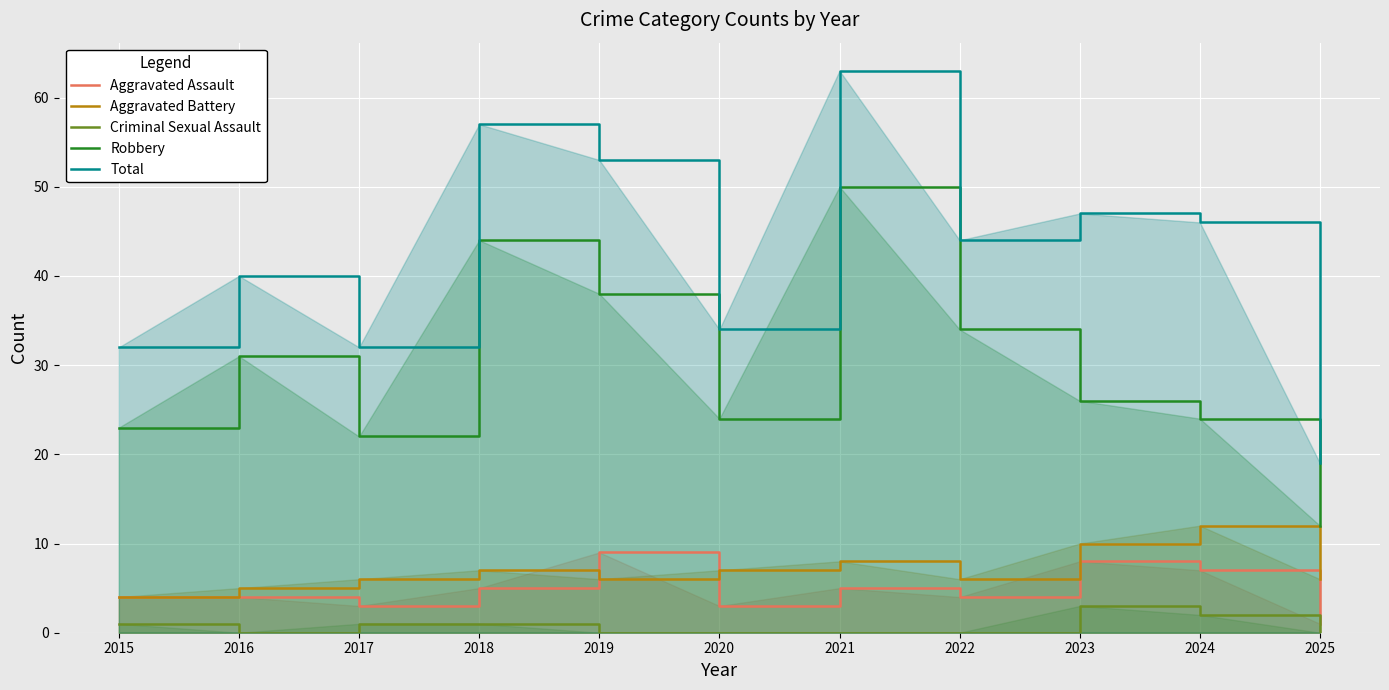

How many interior local valleys does the Aggravated Assault series have?

3